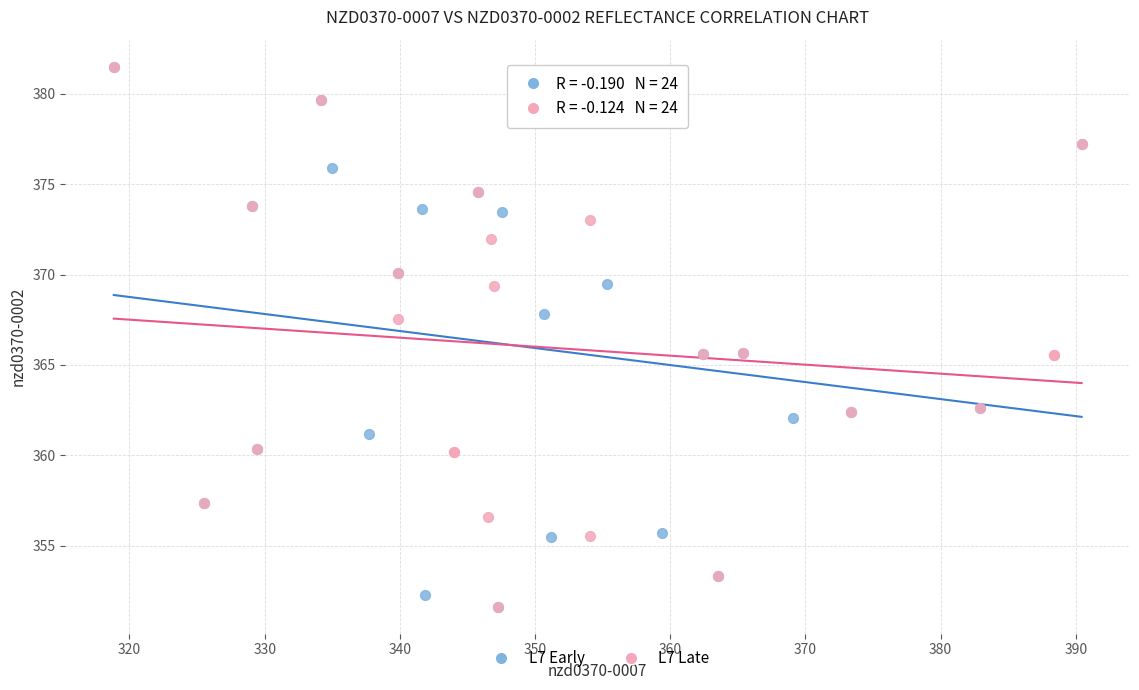

What are all the series names shown in the legend?

L7 Early, L7 Late